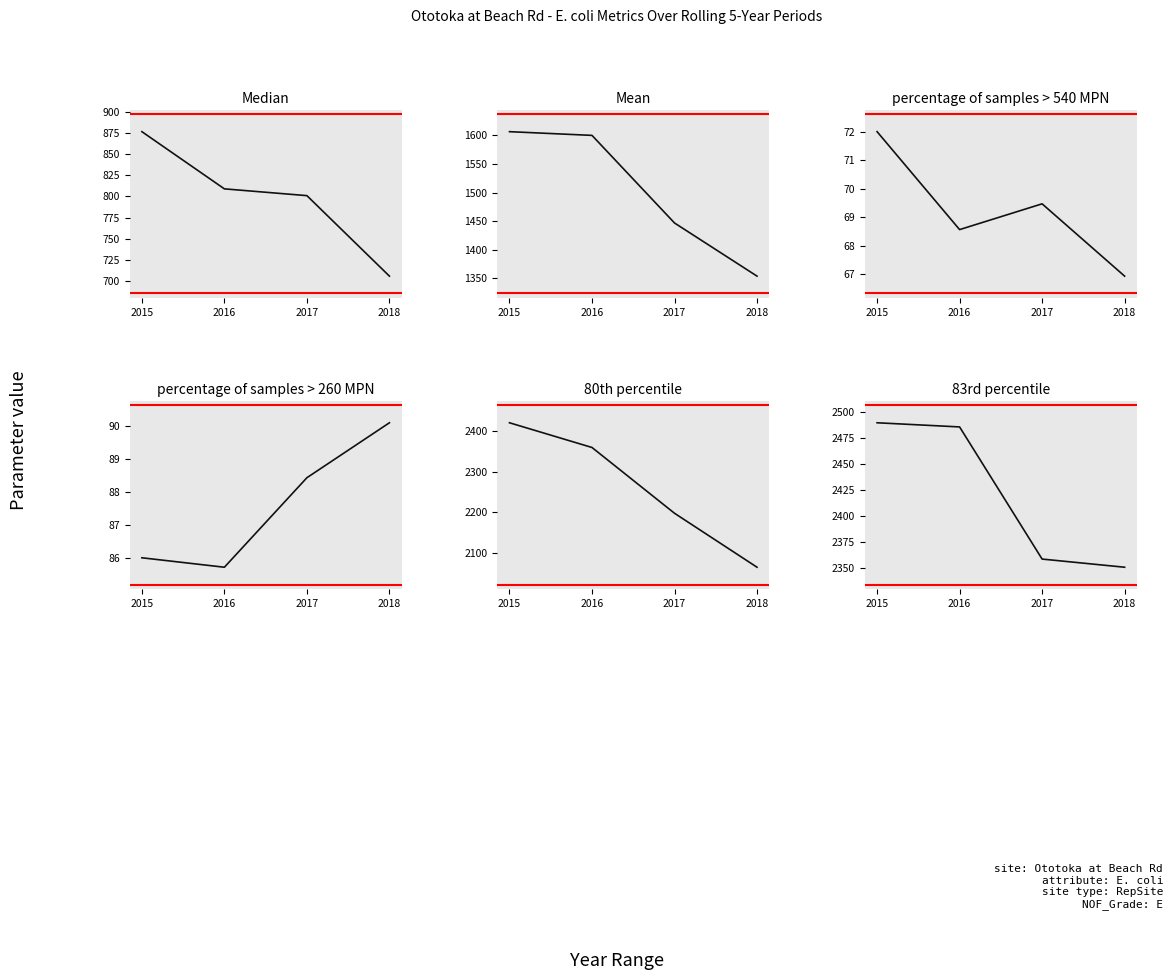

Read the Median value at 2016.

809.0